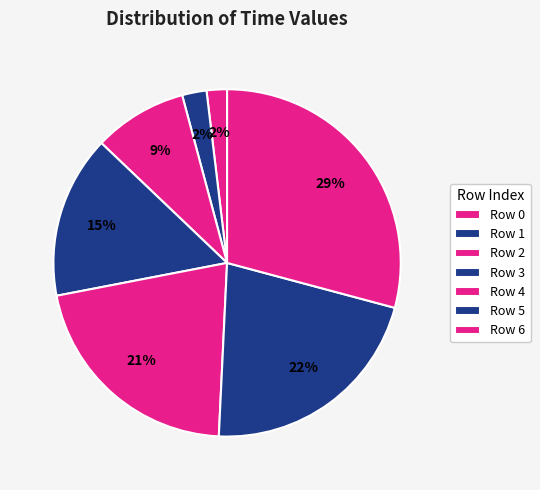

To the nearest percent, what is the average slice percentage?

14%